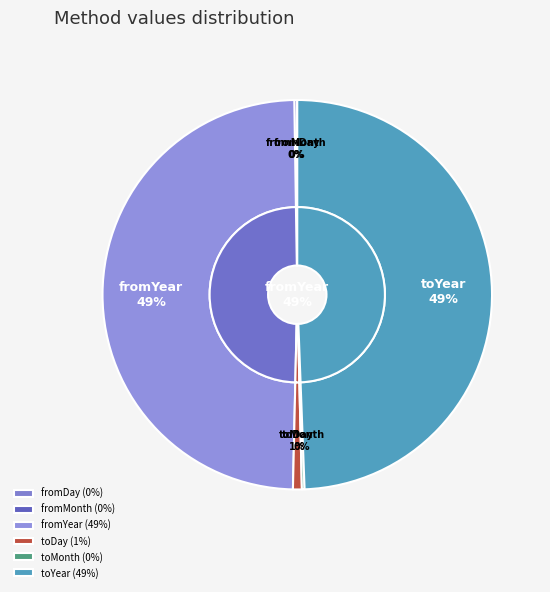

To the nearest percent, what is the difference between the largest and smallest slice percentages?

49%